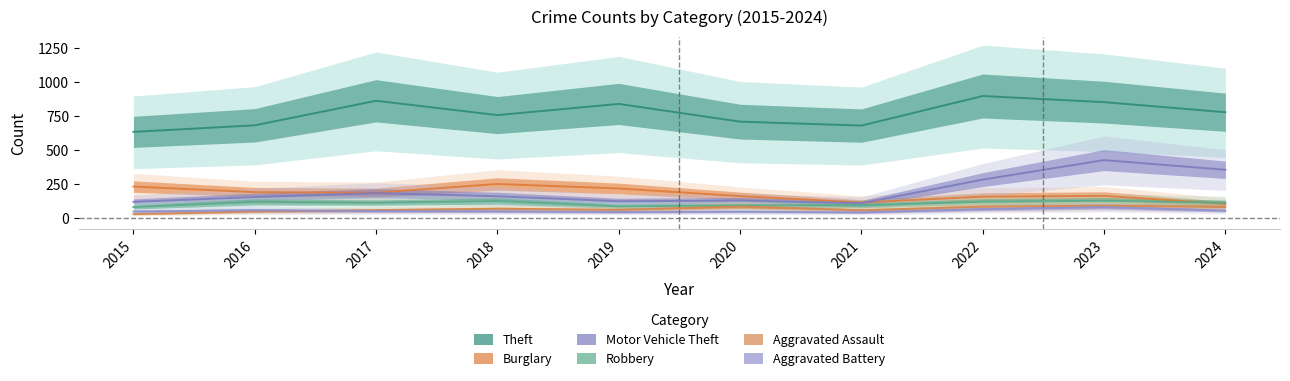

Which has a higher value, 2016 or 2020?

2020